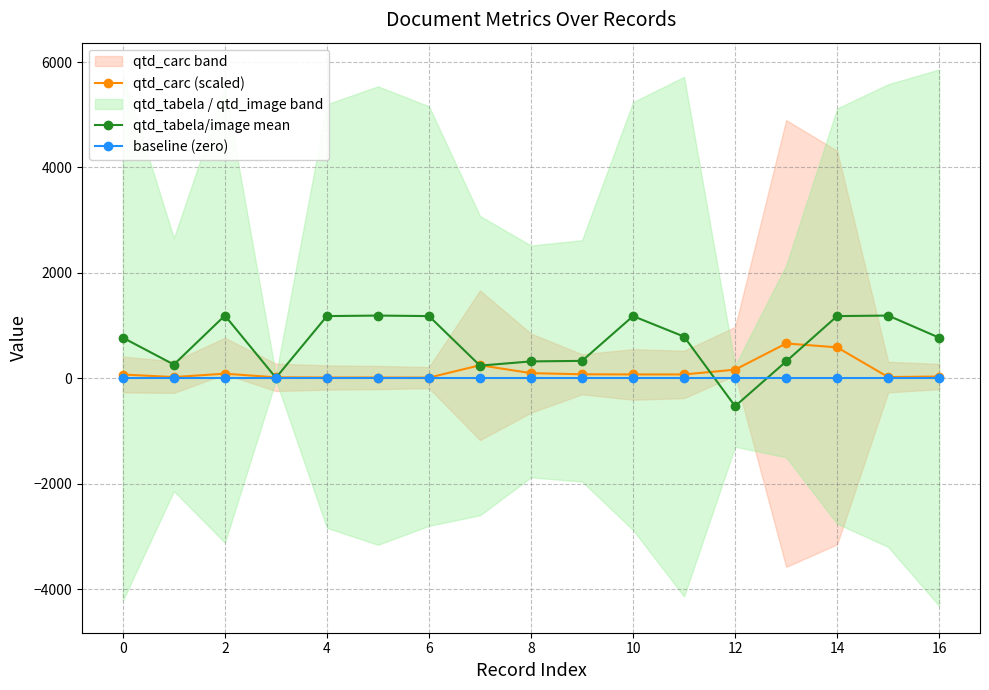

True or false: qtd_carc (scaled) has more than 0 points higher than both neighbors.

True